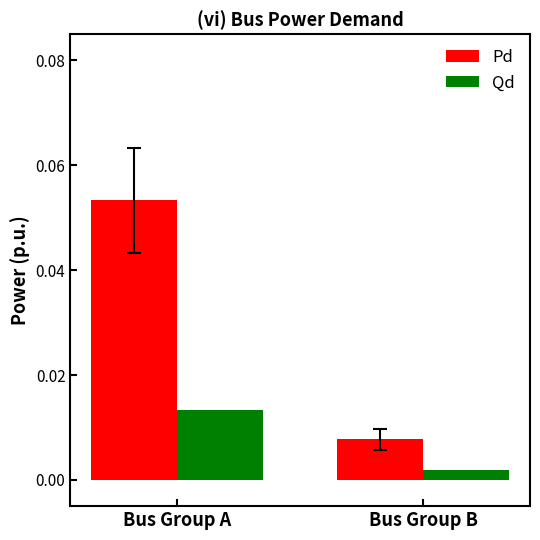

What are all the series names shown in the legend?

Pd, Qd